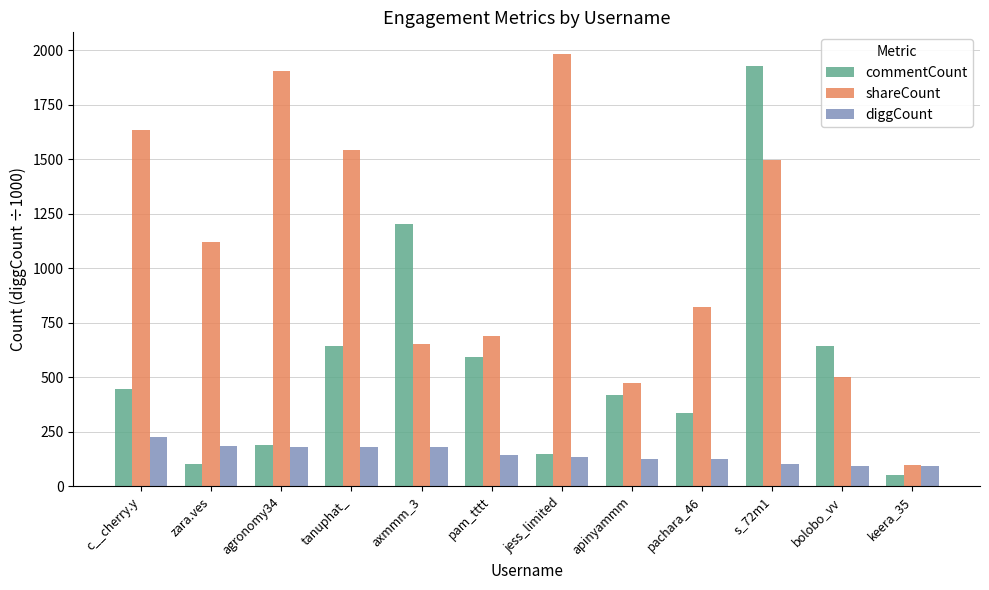

What is the value of the commentCount bar at the 8th from the left?

417.0